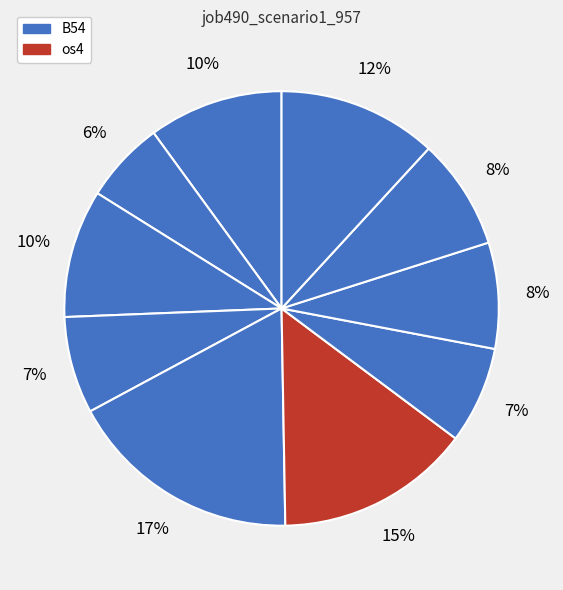

How many slices are in this pie chart?

10